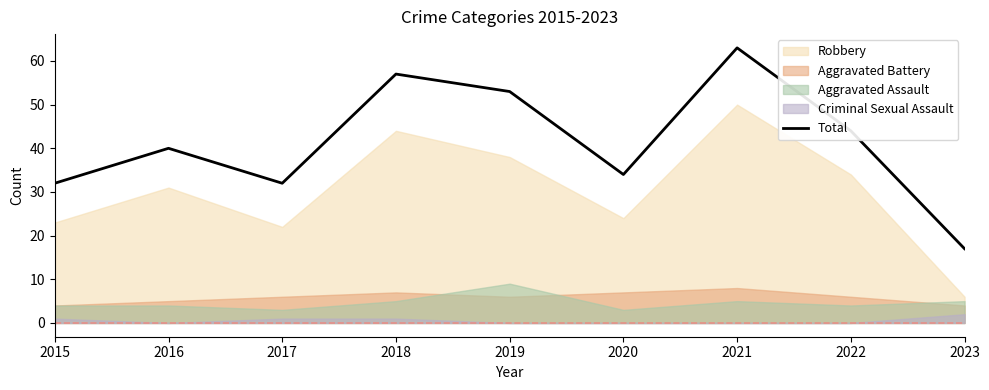

True or false: the data shows 51 at 2017.

False